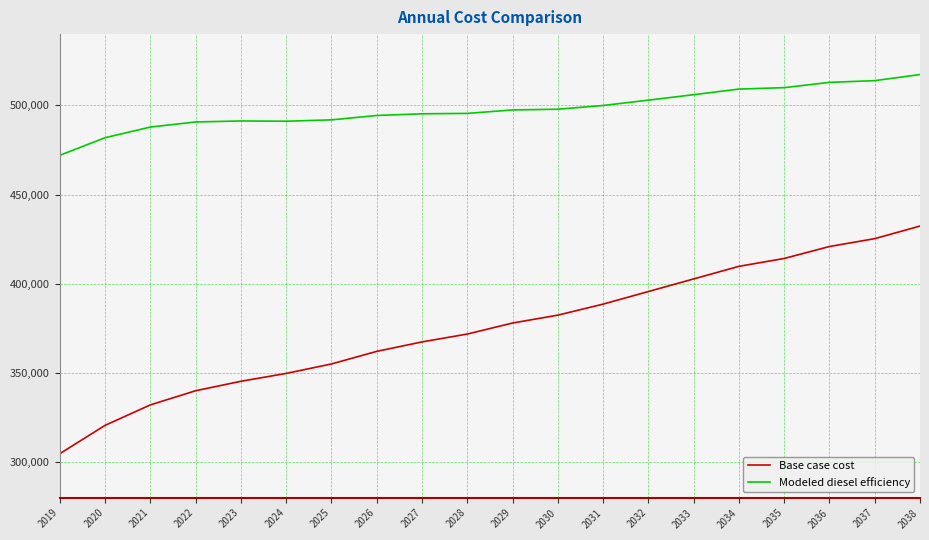

What is the maximum value shown in the chart?

517332.7